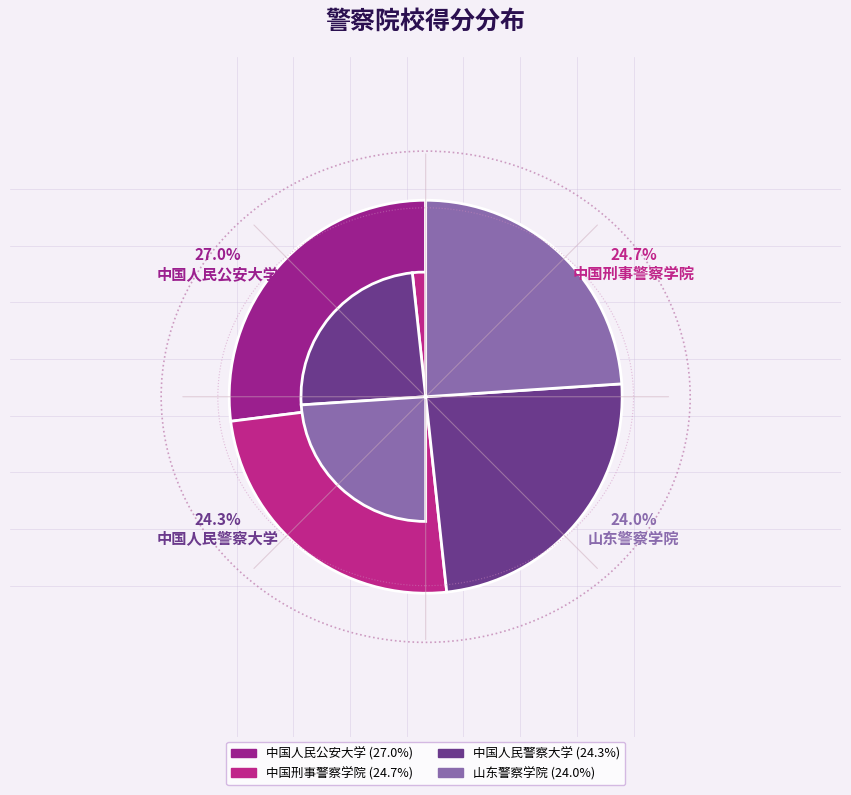

The 中国人民公安大学 slice represents 32% of the pie. True or false?

False